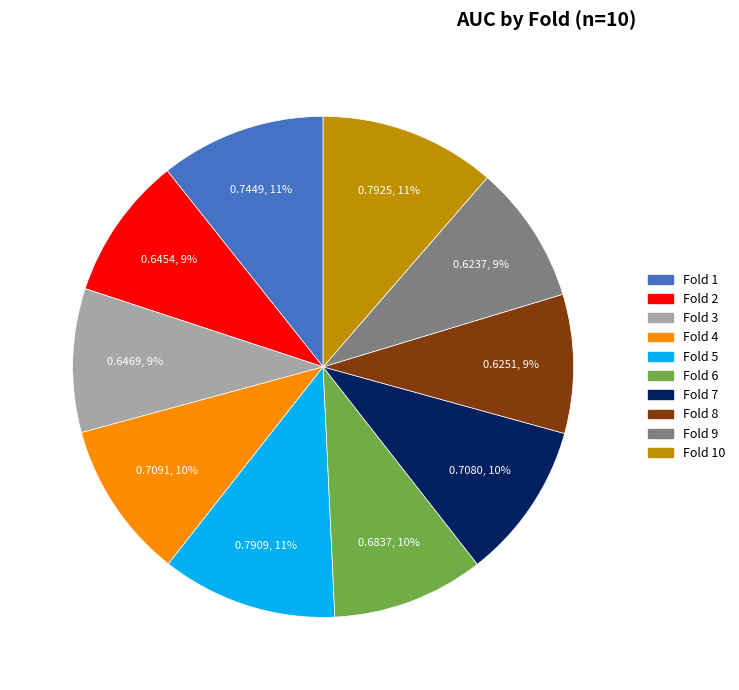

Is there any slice that represents more than half of the pie?

No